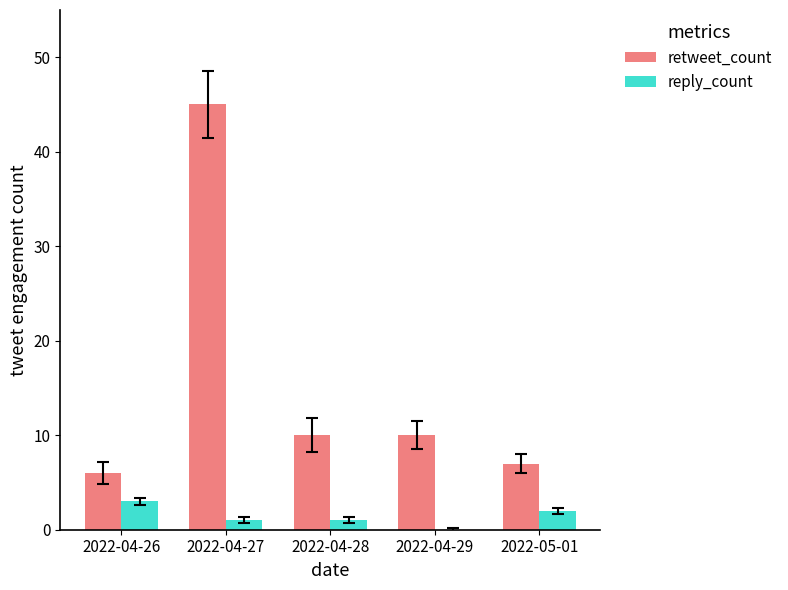

At which label does retweet_count first exceed 10?

2022-04-27